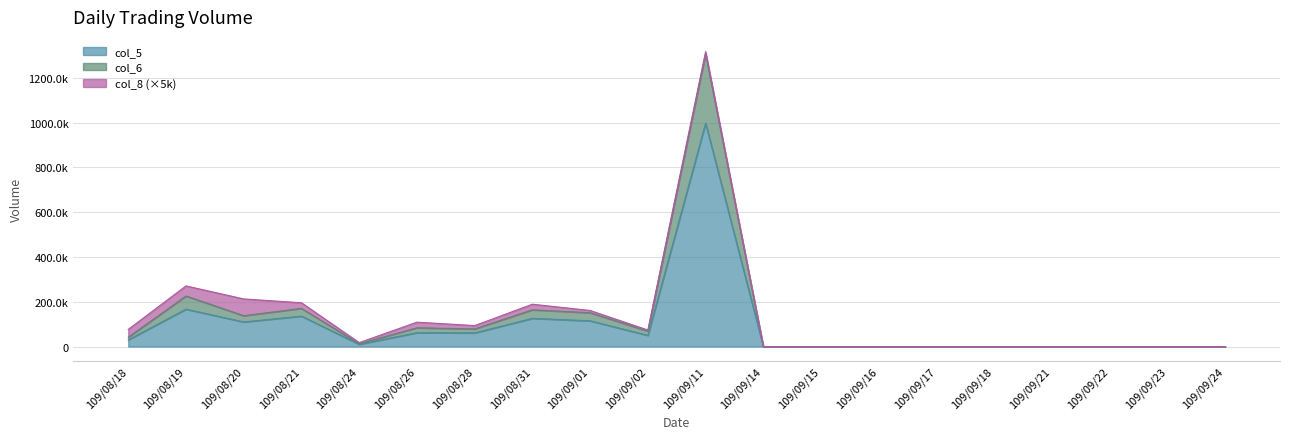

What is the average value?

122146